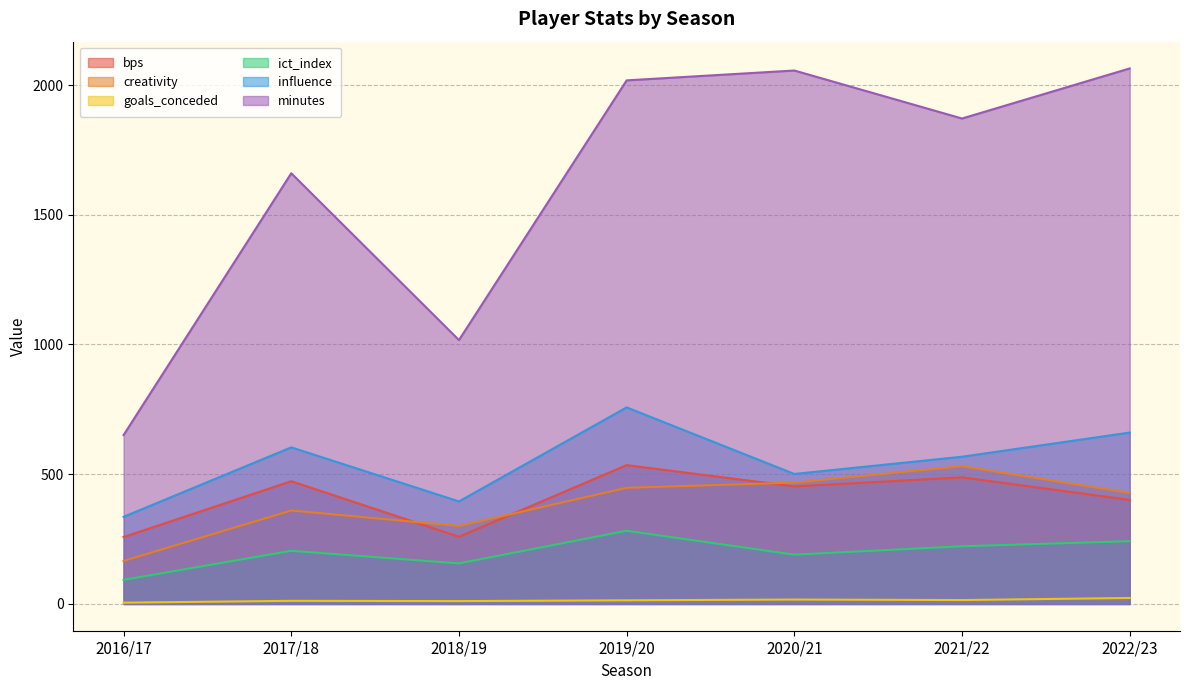

Which series changed the most between 2019/20 and 2020/21?

influence